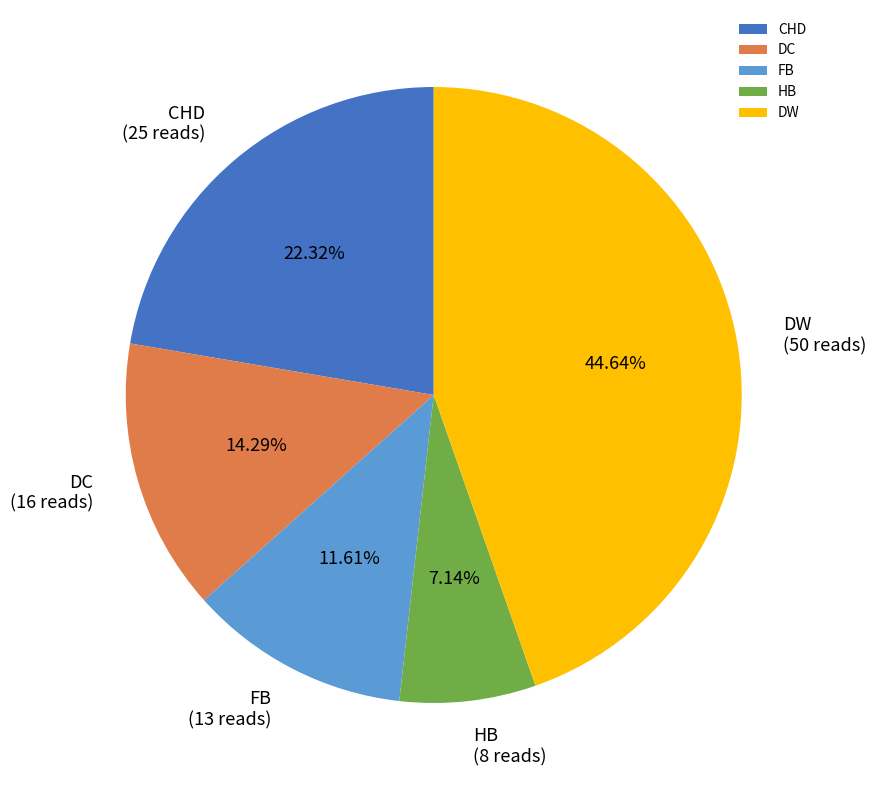

Between DW and FB, which is larger?

DW